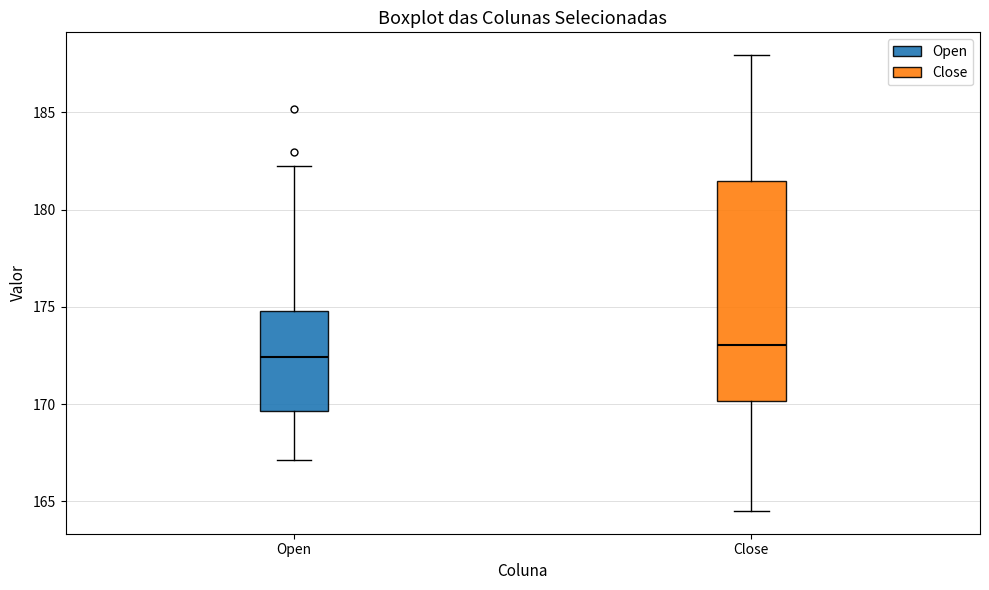

Reading left to right, transcribe this box plot: for each box, give where its median line is, the range the box spans, and where its two whiskers end, as read against the y-axis. The values are not printed on the chart, so give them approximately, as read against the axis.

Open: median 172.5, box 169.5 to 175.0, whiskers 167.0 to 182.5
Close: median 173.0, box 170.0 to 181.5, whiskers 164.5 to 188.0